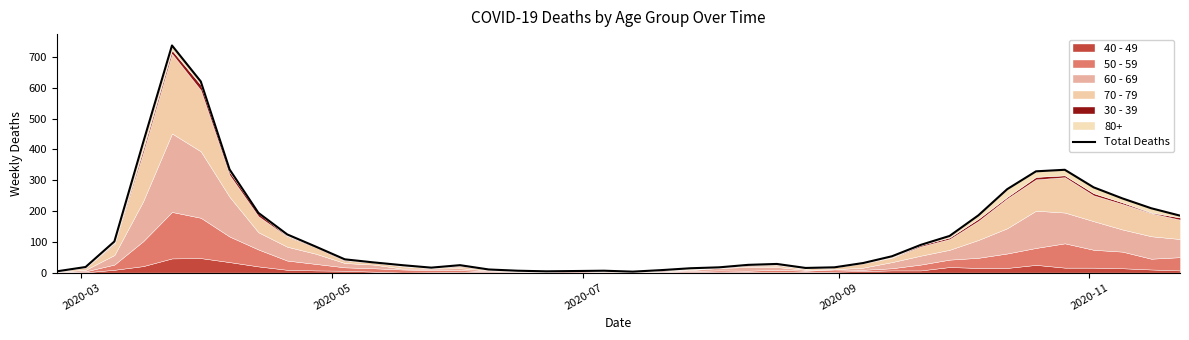

What is the smallest value displayed?

3